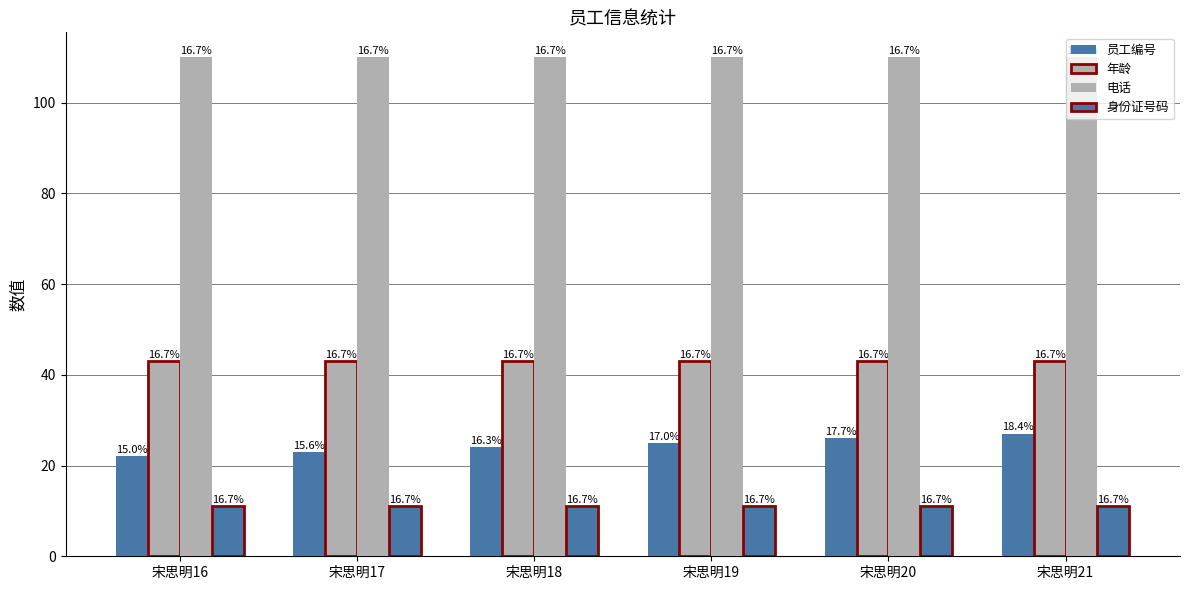

Between 宋思明19 and 宋思明20, which is larger?

宋思明20